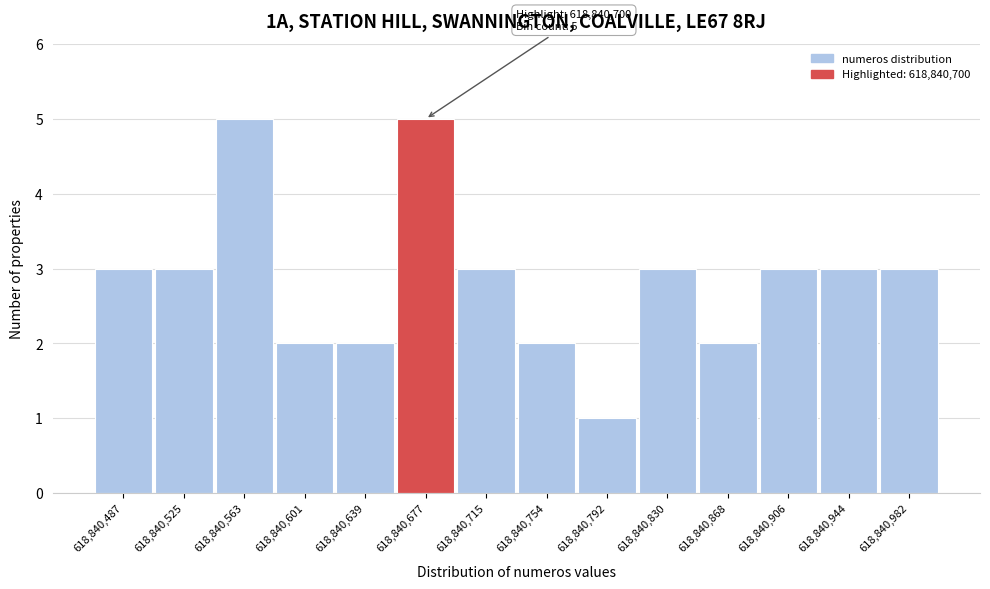

Reading left to right, list all the values displayed in this chart.

3	3	5	2	2	5	3	2	1	3	2	3	3	3